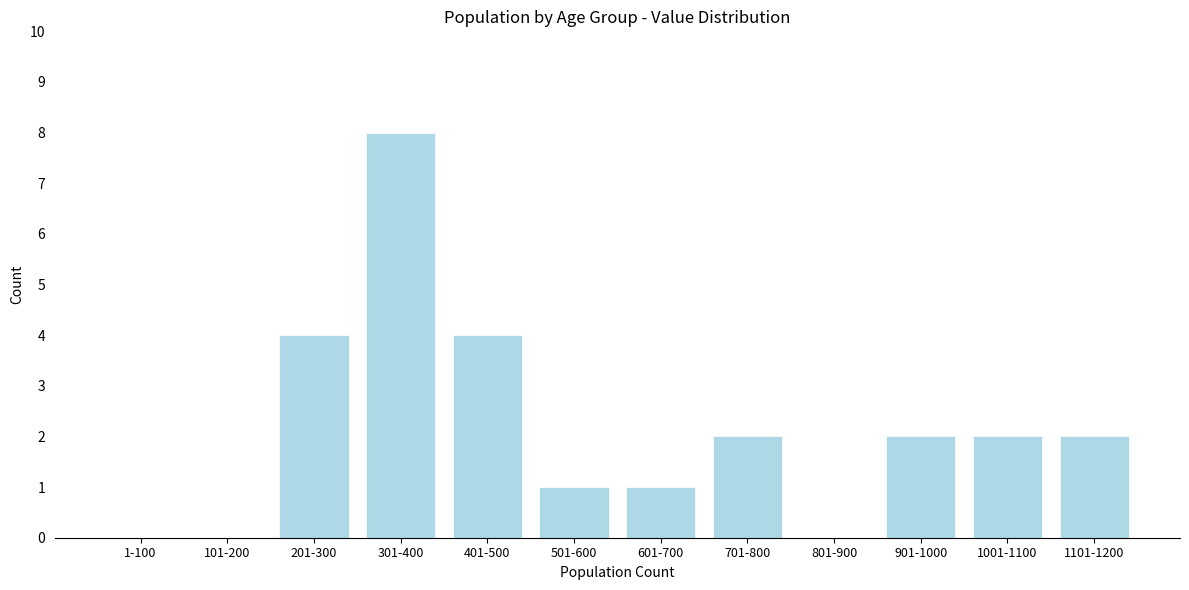

Reading left to right, list all the values displayed in this chart.

1-100=0	101-200=0	201-300=4	301-400=8	401-500=4	501-600=1	601-700=1	701-800=2	801-900=0	901-1000=2	1001-1100=2	1101-1200=2